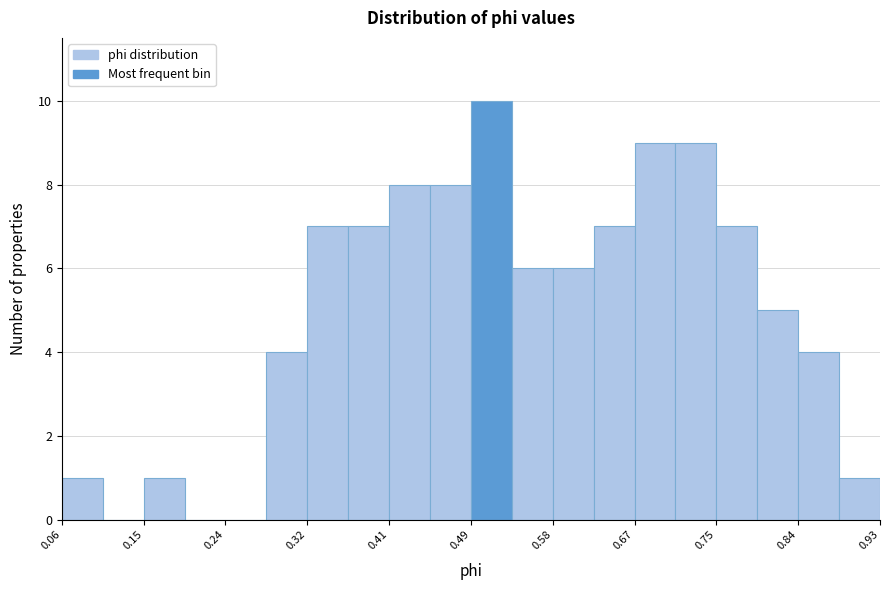

Which range on the x-axis has the tallest bar?

0.49 to 0.54